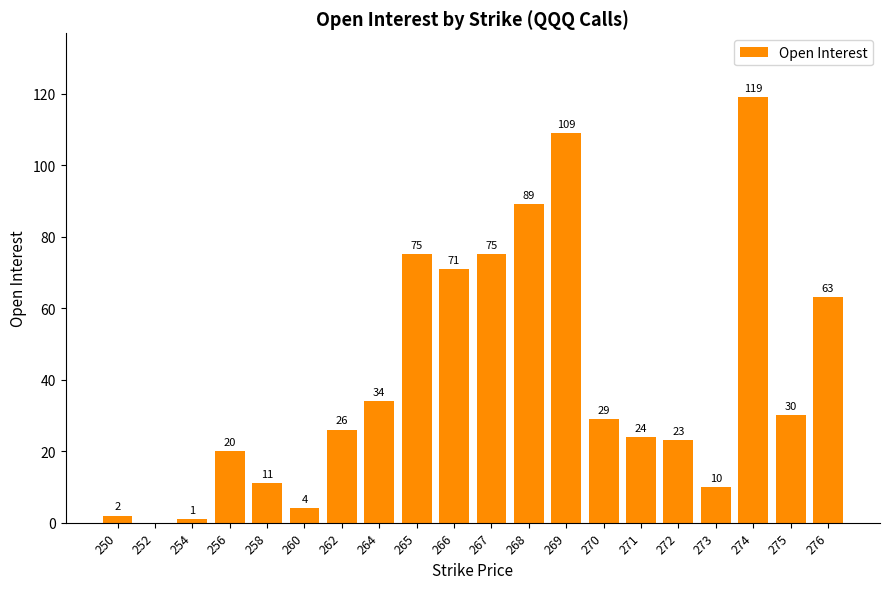

Count the number of categories in the chart.

20